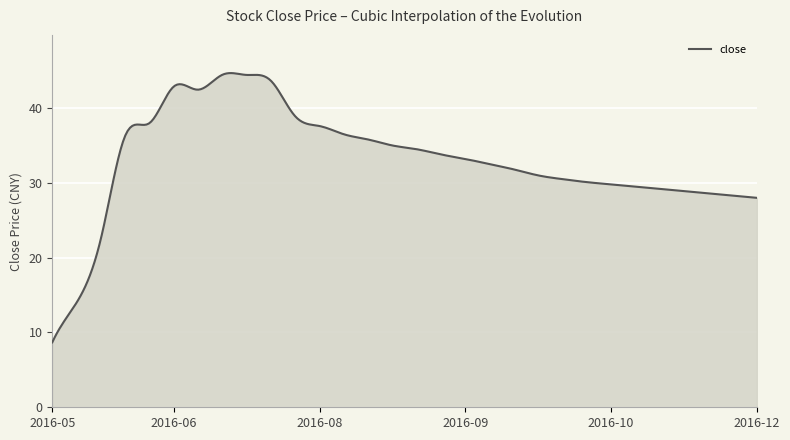

What is the difference between the maximum and minimum values?

36.0